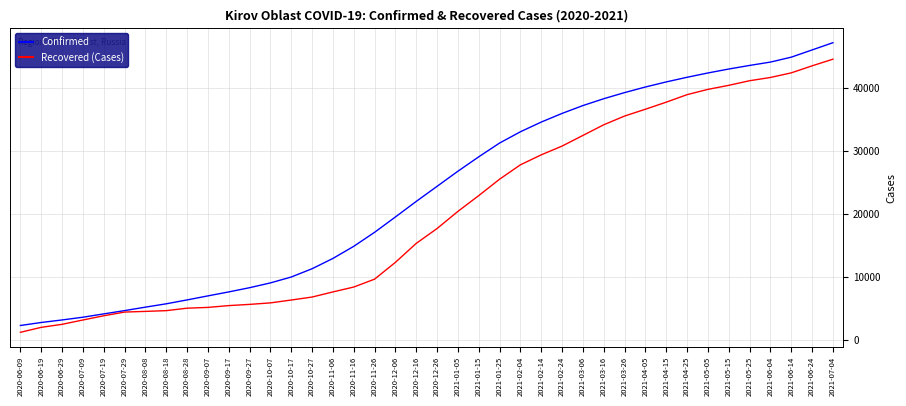

The value of Confirmed at 2021-03-26 is 39294. True or false?

True